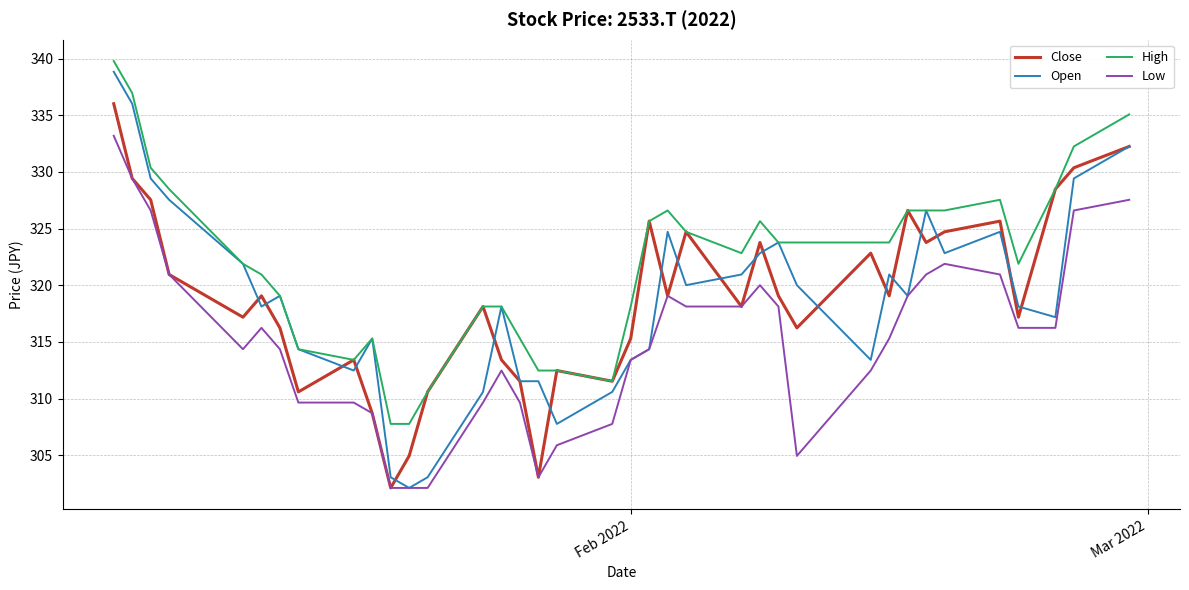

How many lines are shown in the chart?

4